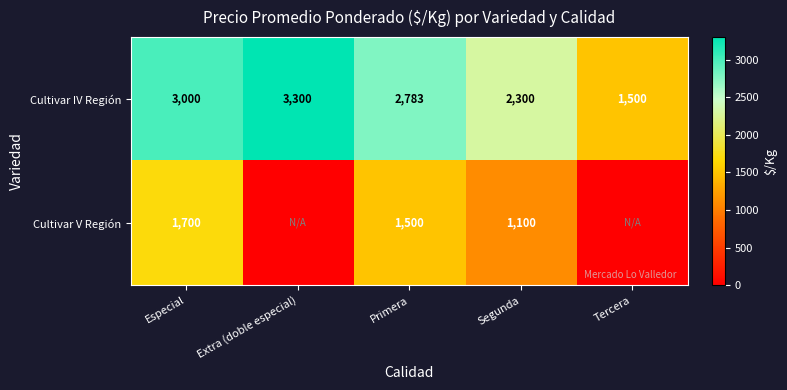

The value of Cultivar IV Región at Especial is 3000. True or false?

True